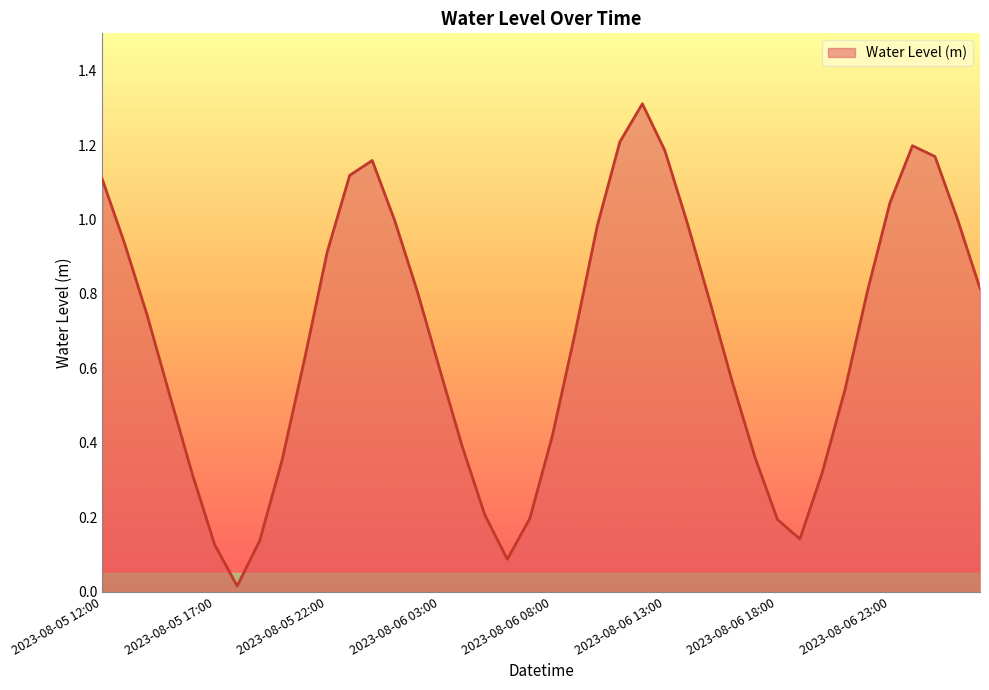

How many distinct data groups are displayed?

1